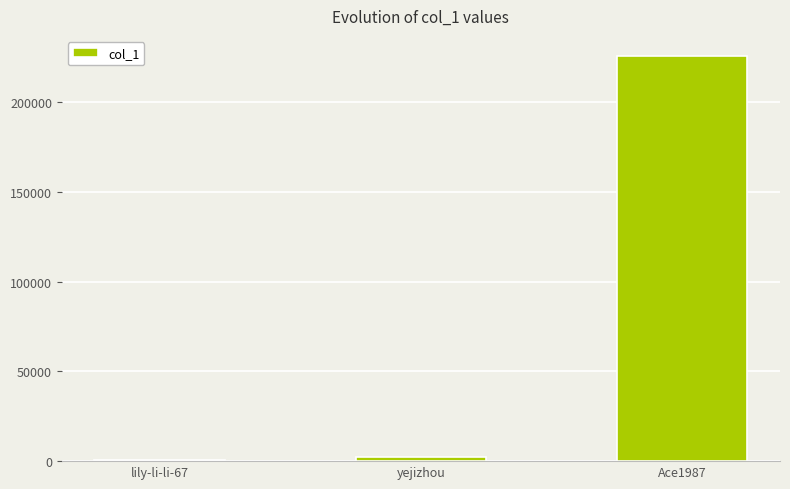

At which label is the value closest to 113041?

yejizhou